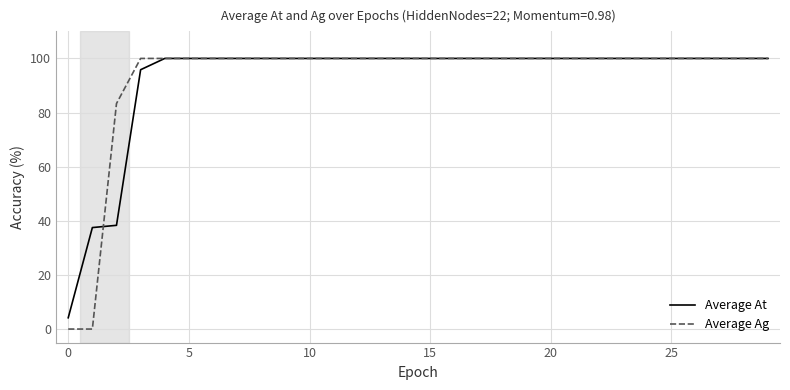

What is the maximum value shown in the chart?

100.0